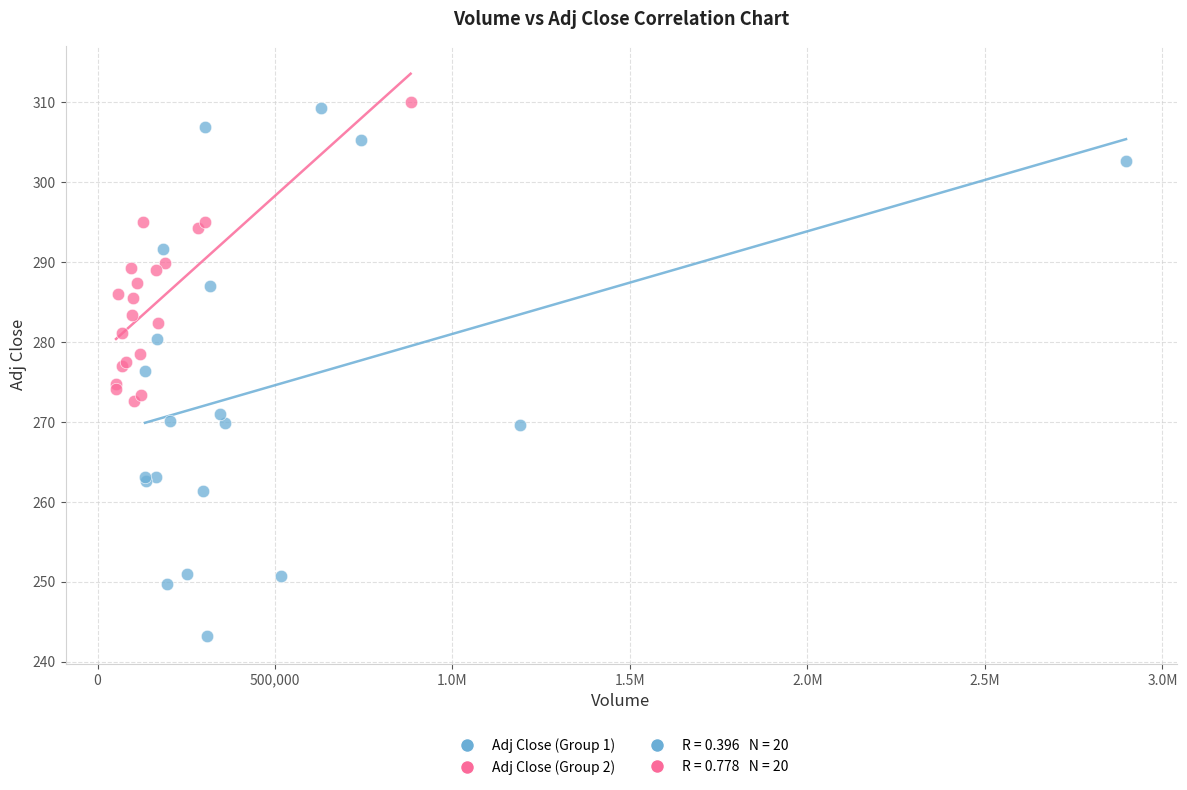

Which series has the largest Y range (max minus min)?

Adj Close (Group 1)